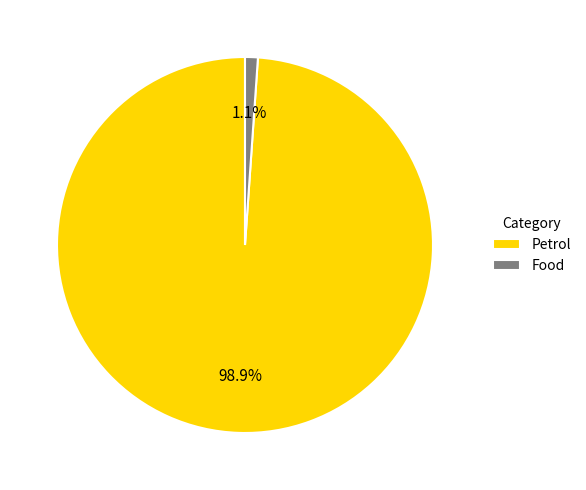

What is the smallest slice in the pie chart?

Food